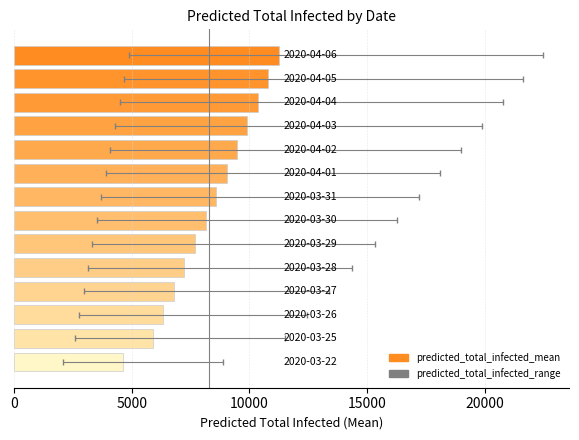

What is the minimum value shown in the chart?

4639